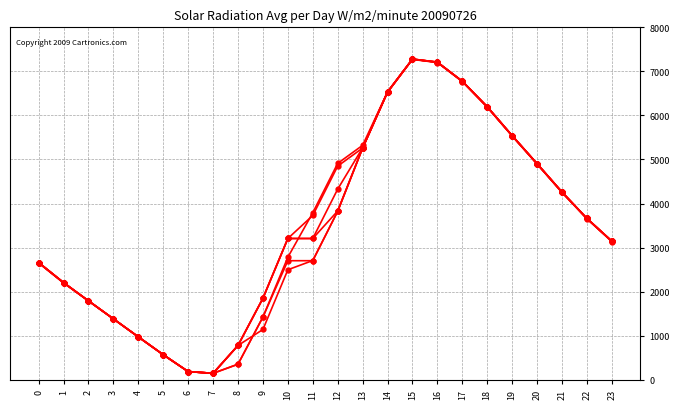

How many distinct data groups are displayed?

6